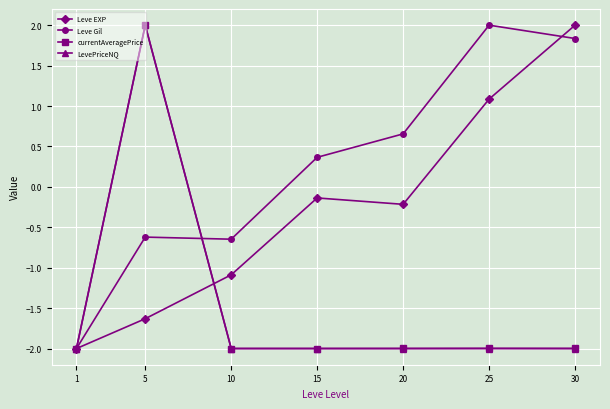

Where is the first local minimum for Leve Gil?

10